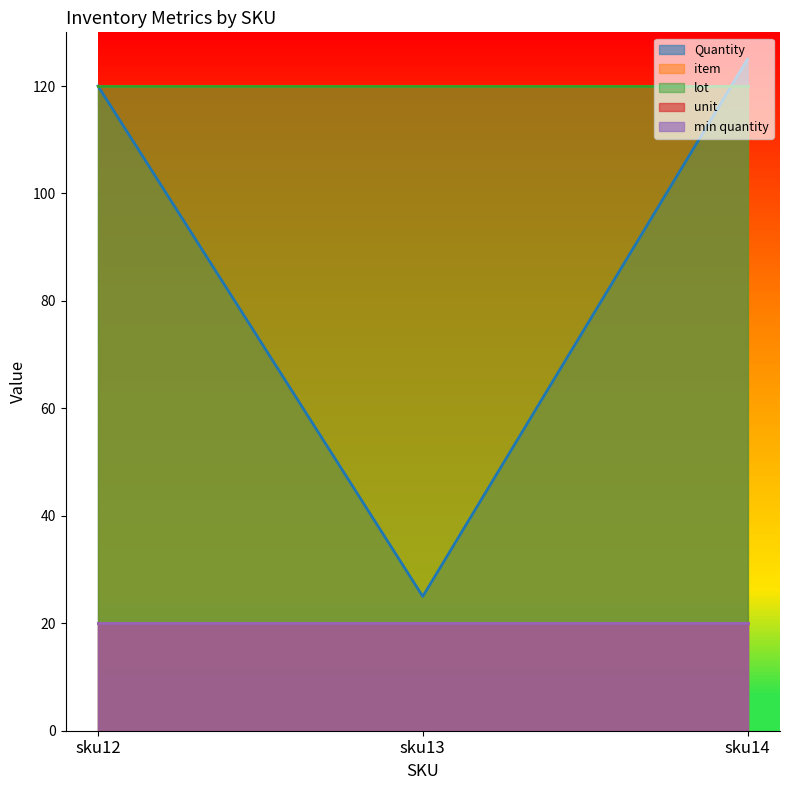

List the labels in order of Quantity value, largest first.

sku14, sku12, sku13